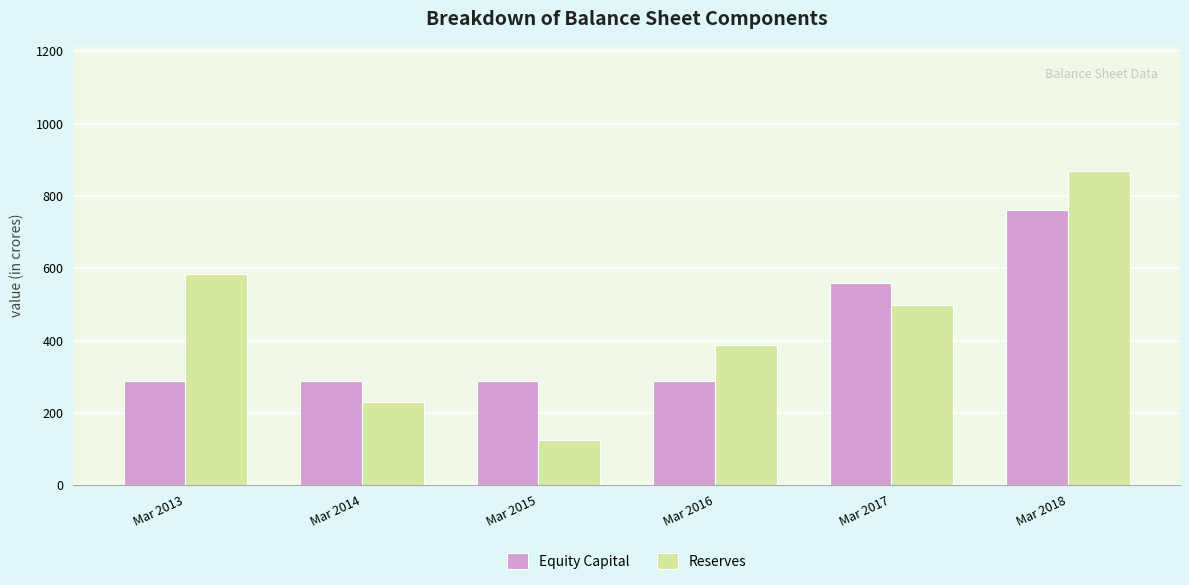

What are all the series names shown in the legend?

Equity Capital, Reserves